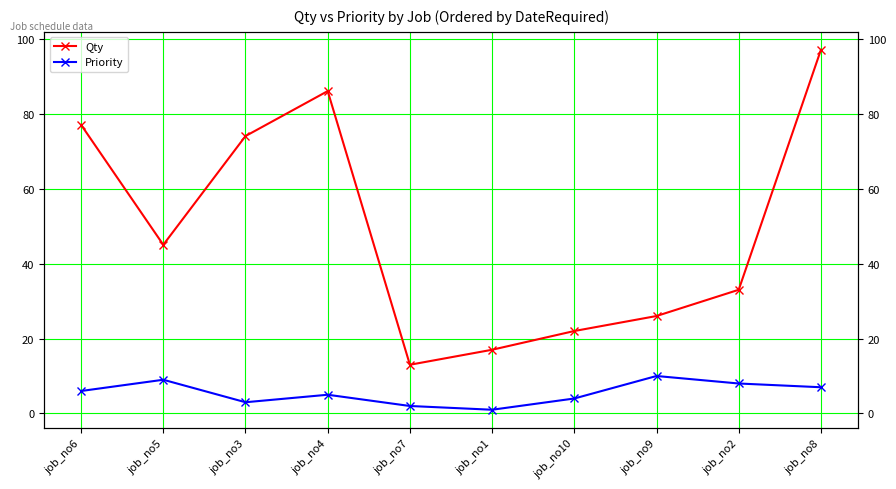

The value of Priority at job_no8 is 2. True or false?

False